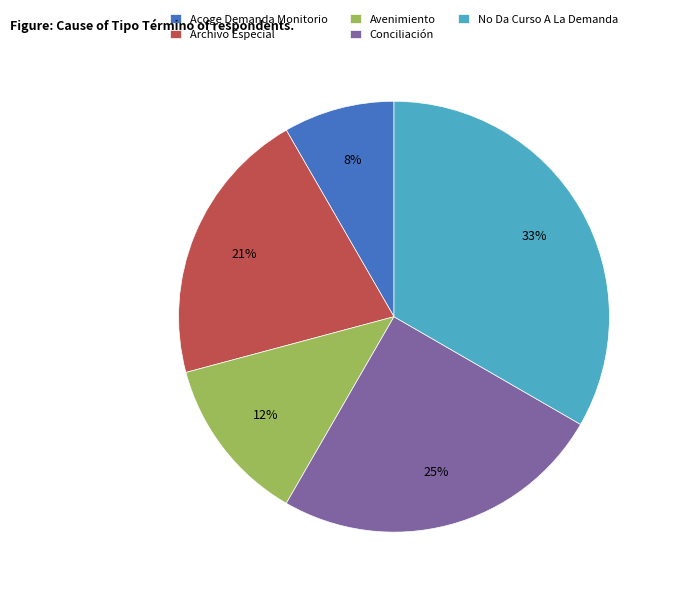

Is the sum of Avenimiento and Acoge Demanda Monitorio greater than half?

No